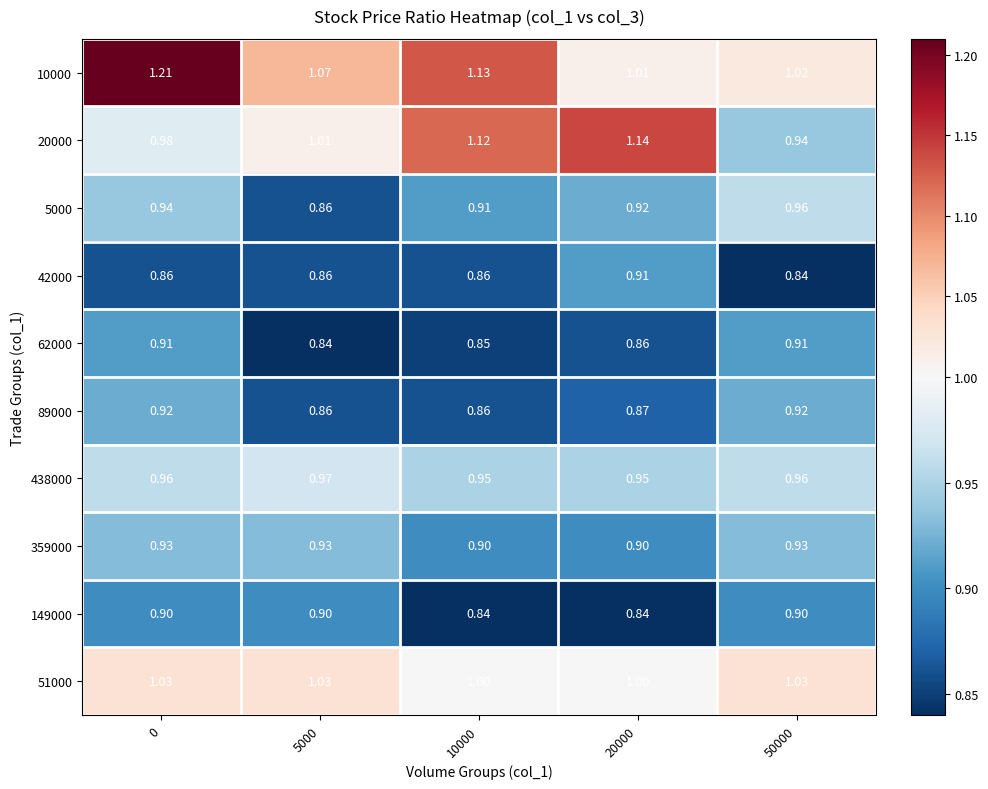

Is the value of 51000 at 5000 greater than the value of 438000 at 10000?

Yes